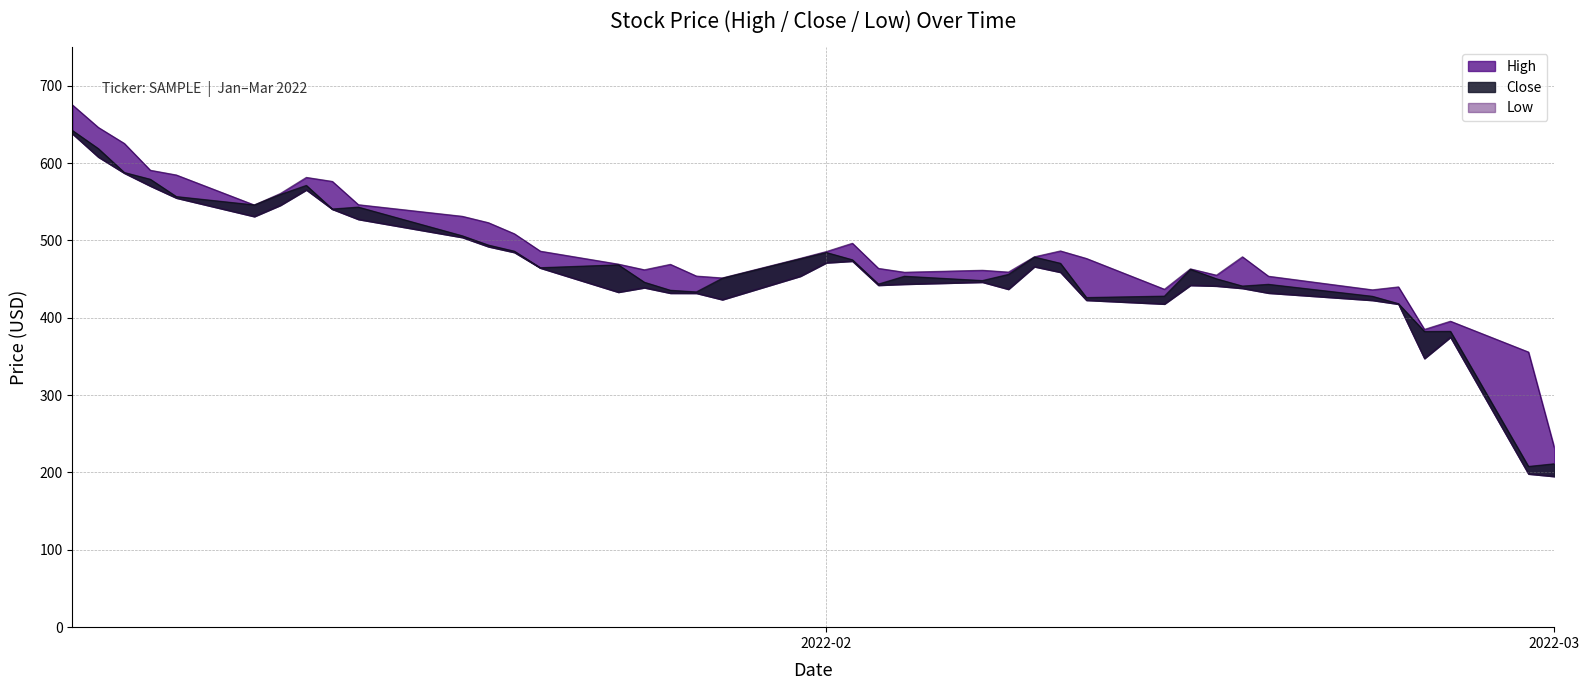

What is the average value of the Low series?

460.4